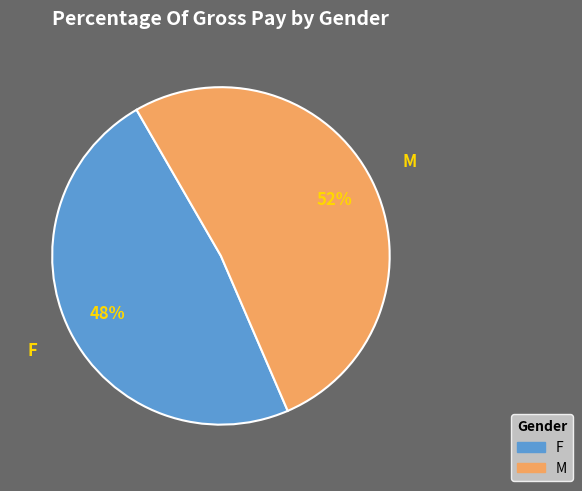

Which slice is the largest?

M